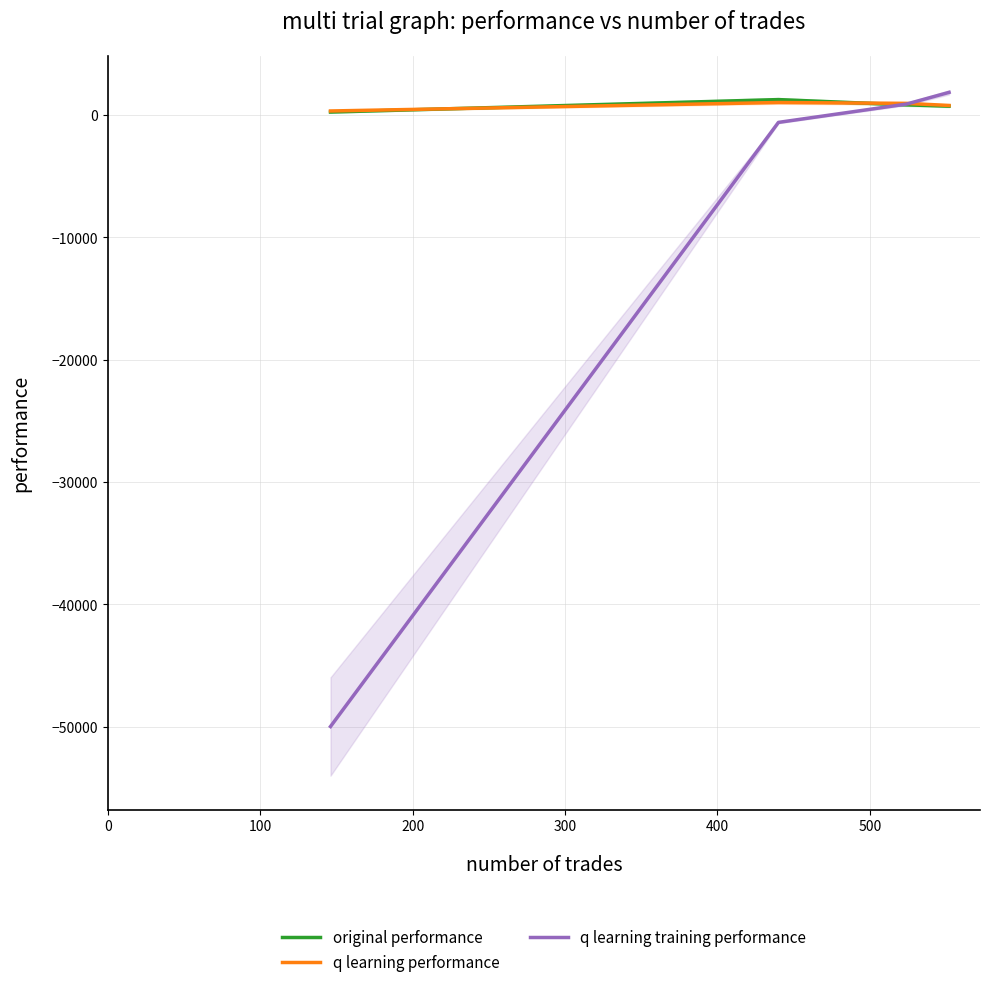

What is the highest value of the q learning training performance series?

1870.3